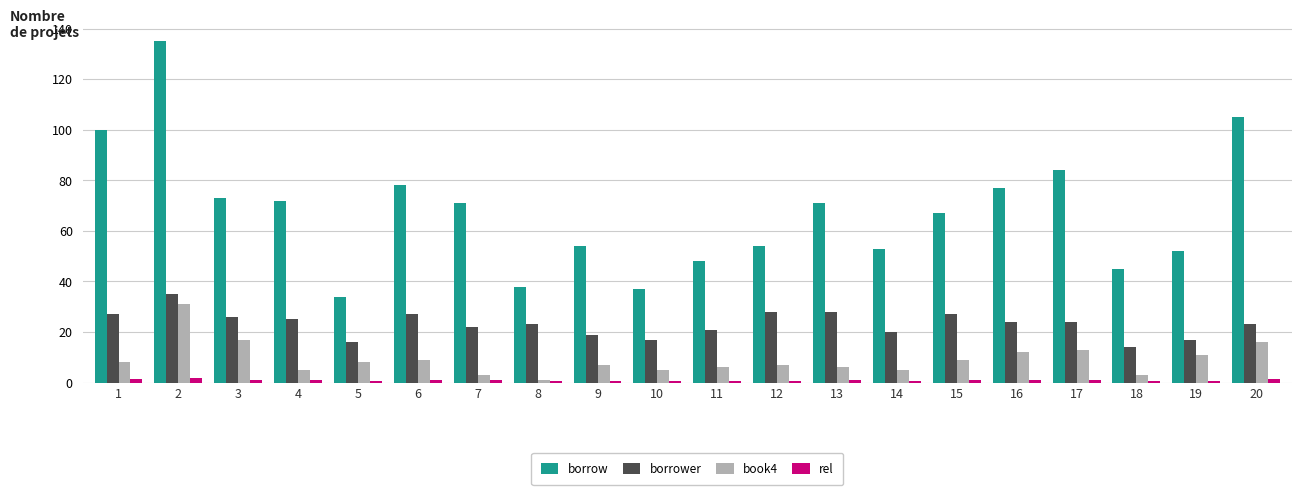

Which series has the widest spread of values?

borrow